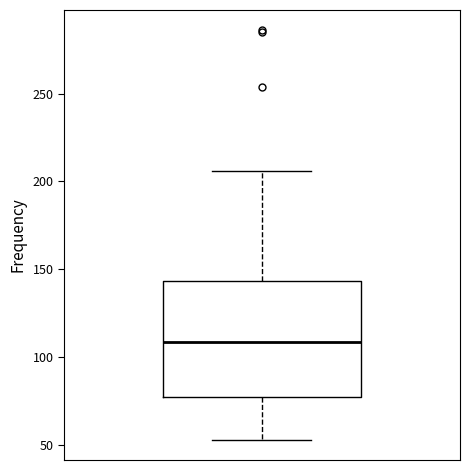

Transcribe this box plot: give where the median line is, the range the box spans, and where the two whiskers end, as read against the y-axis. The values are not printed on the chart, so give them approximately, as read against the axis.

median 110, box 75 to 145, whiskers 55 to 205